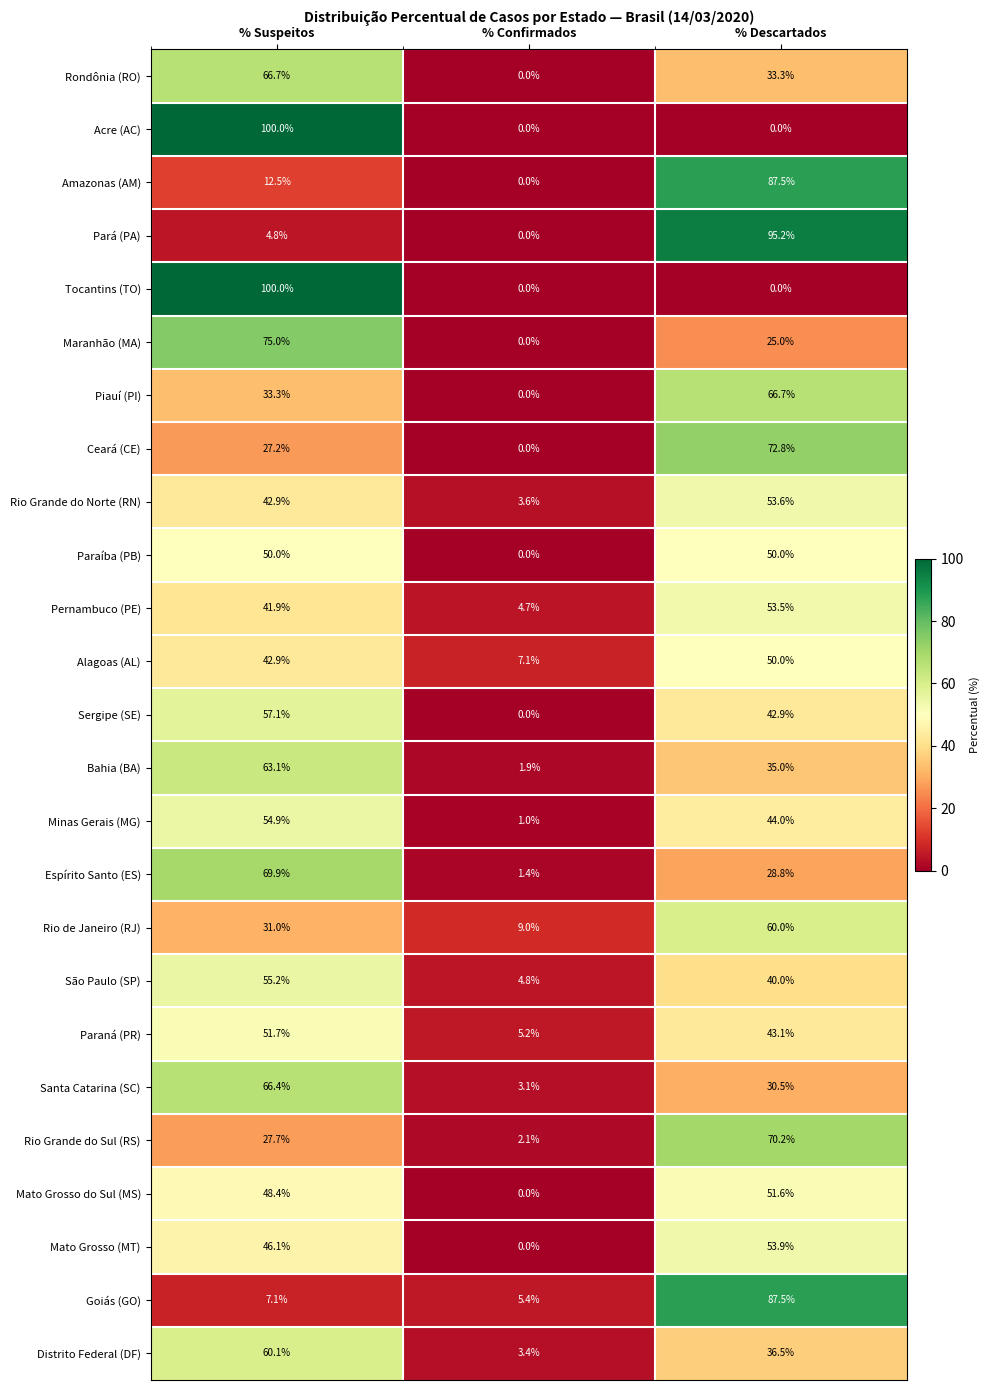

Count the Maranhão (MA) values in the range 0 to 75.

3